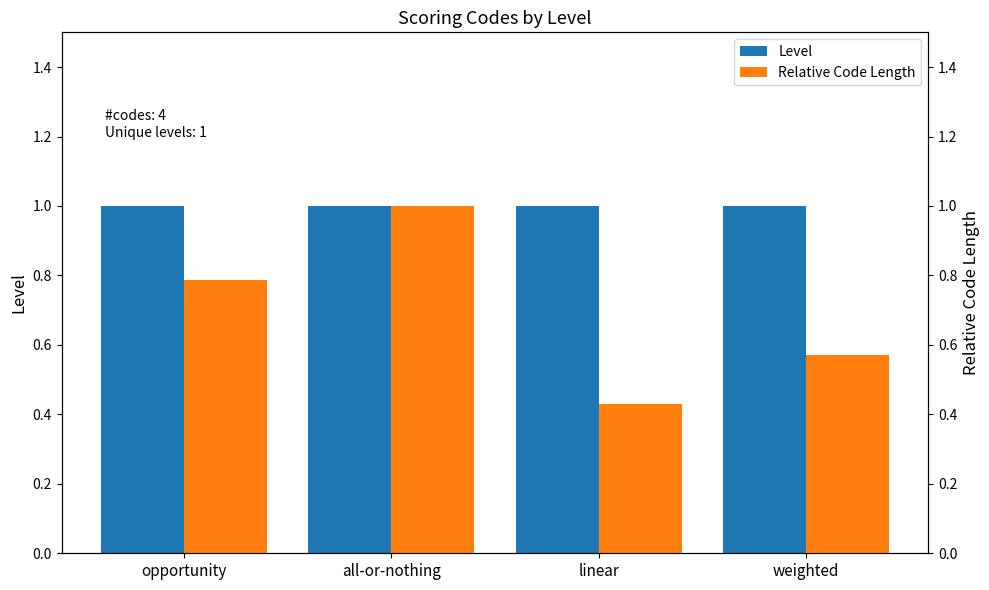

Rank the series at weighted from highest to lowest value.

Level, Relative Code Length